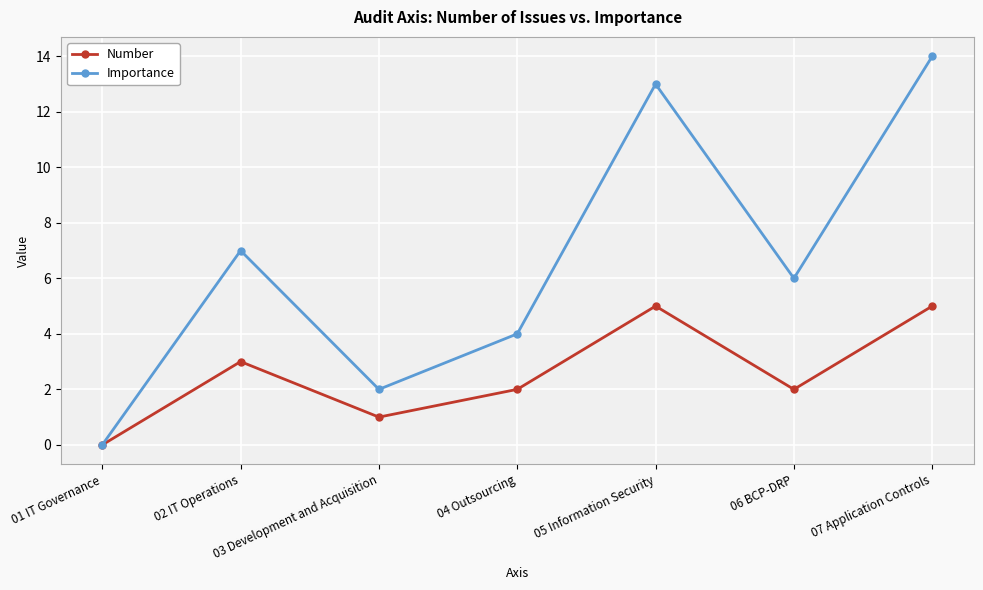

True or false: Importance has more than 2 interior local peaks.

False